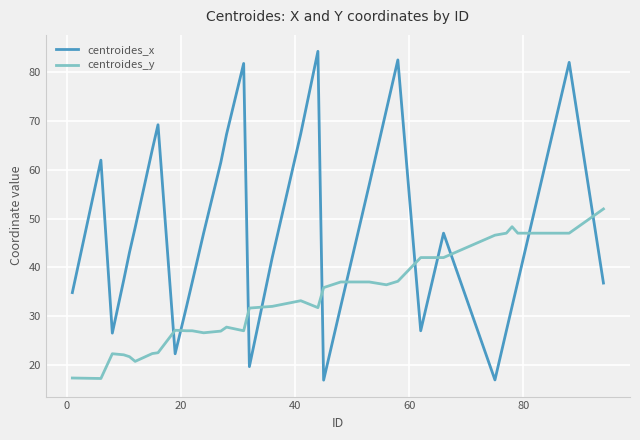

What is the smallest value displayed?

16.9